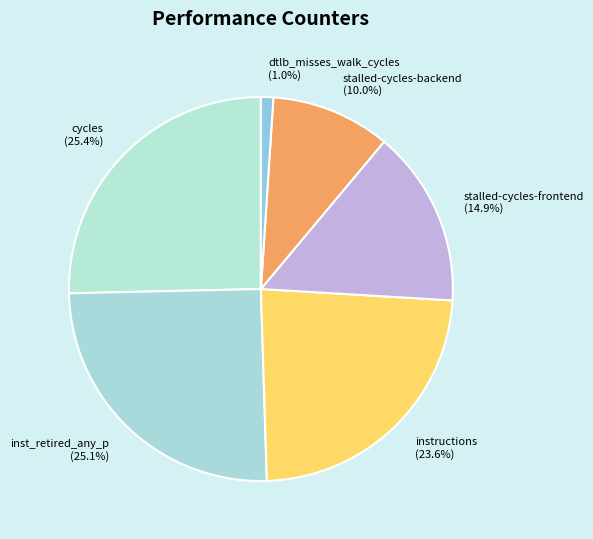

What percentage is NOT represented by stalled-cycles-frontend?

85.1%